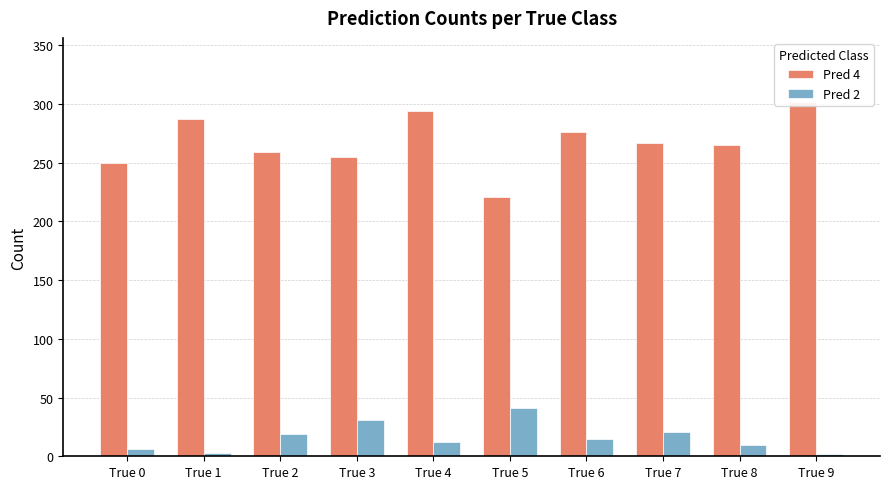

Which series has the largest total across all categories?

Pred 4